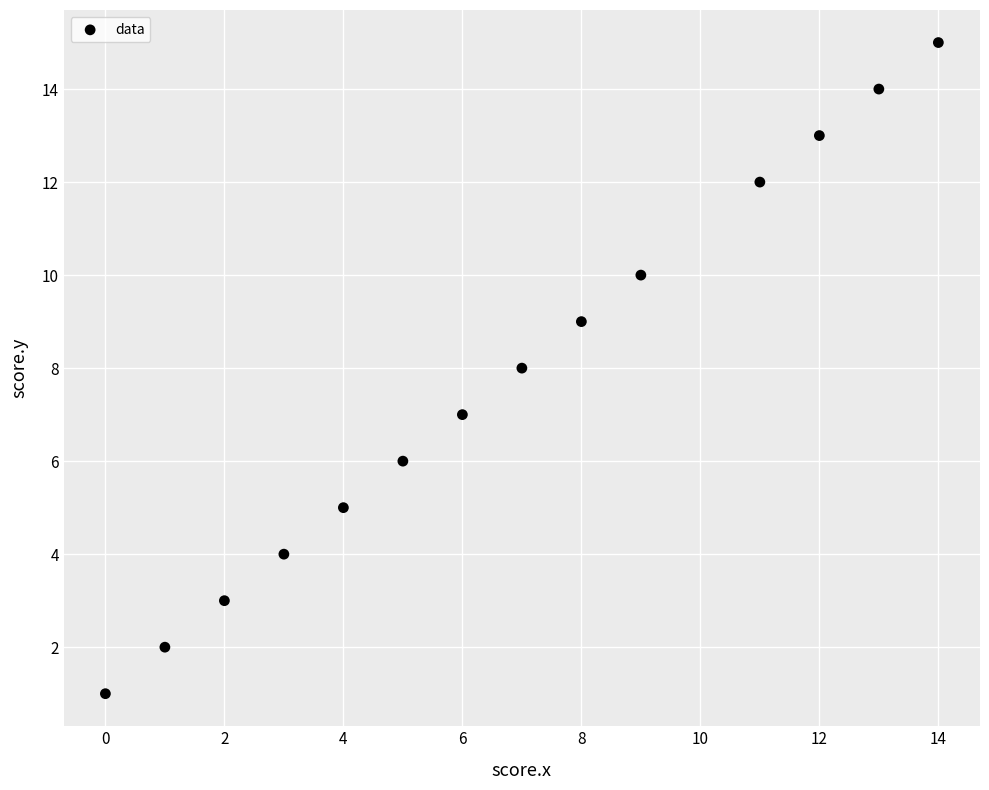

What is the range of X values (max minus min)?

14